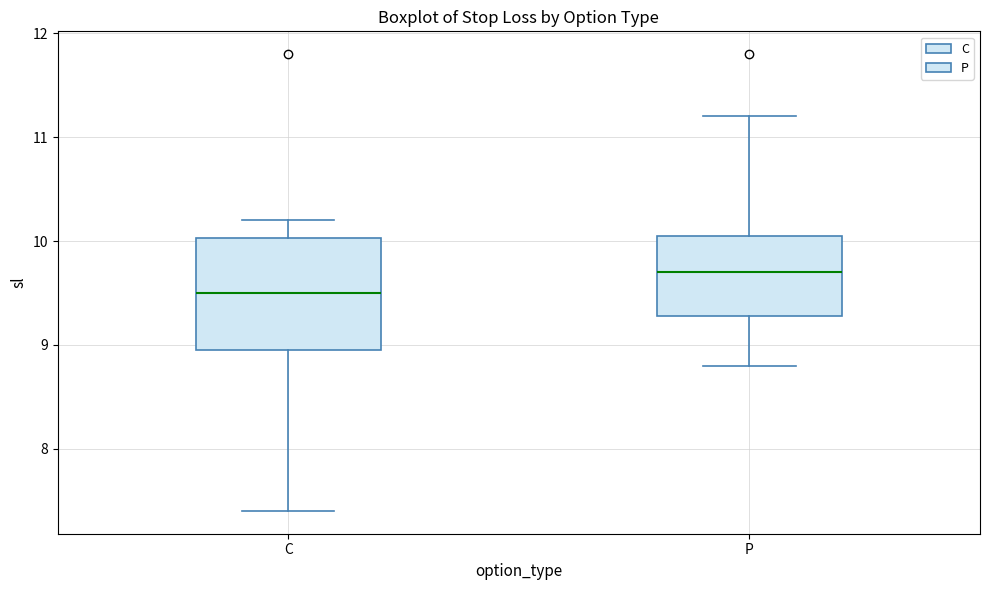

Reading left to right, transcribe this box plot: for each box, give where its median line is, the range the box spans, and where its two whiskers end, as read against the y-axis. The values are not printed on the chart, so give them approximately, as read against the axis.

C: median 9.5, box 9.0 to 10.0, whiskers 7.4 to 10.2
P: median 9.7, box 9.3 to 10.1, whiskers 8.8 to 11.2